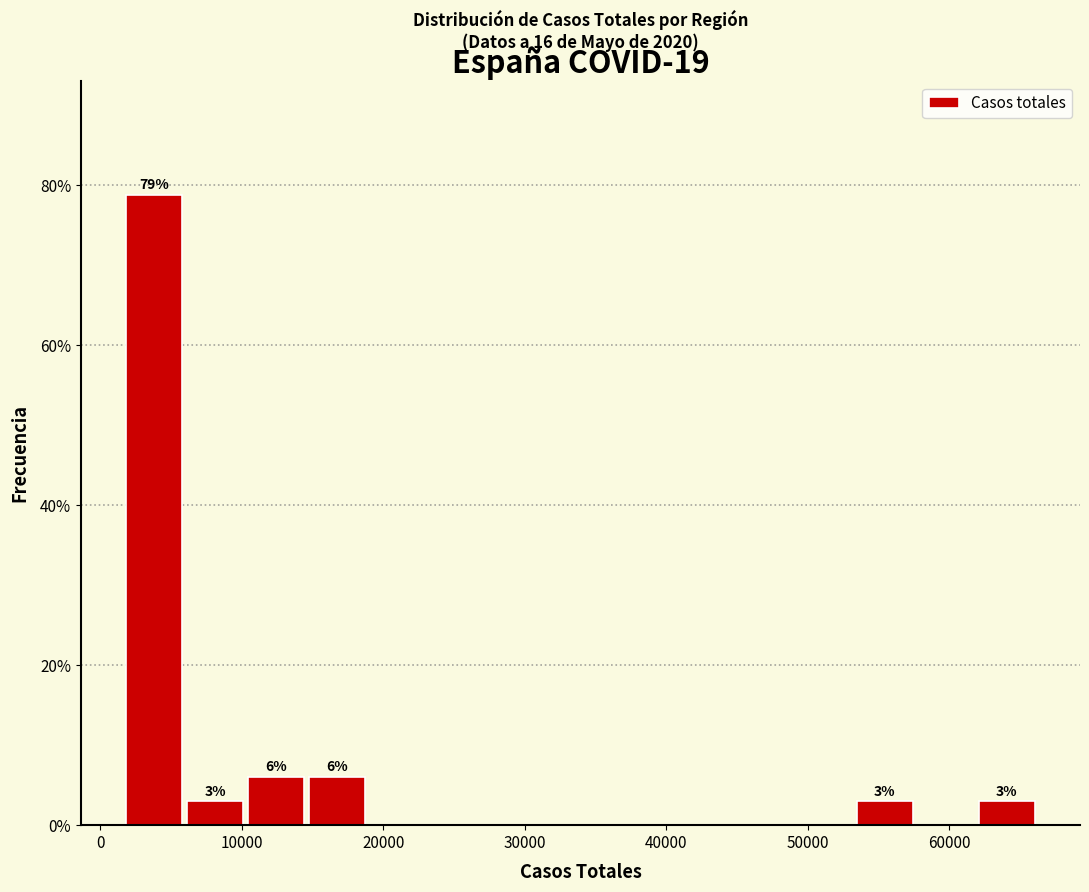

Over which range of the x-axis is the bar tallest?

2000 to 6000